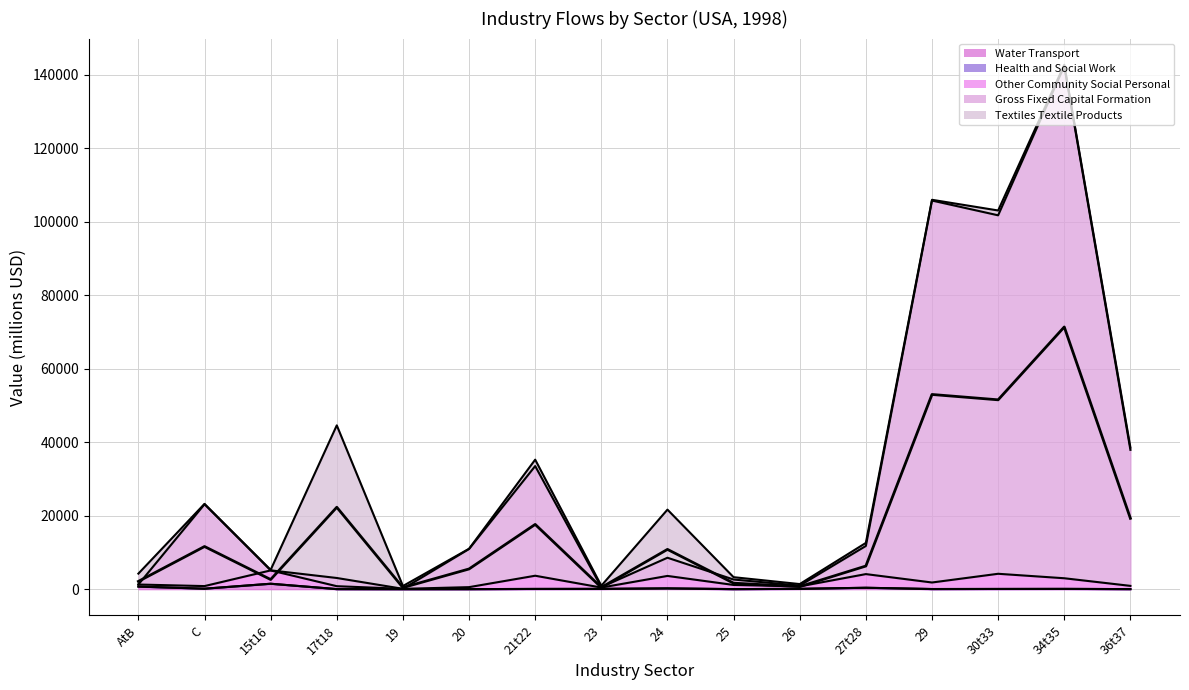

Which series ends up on top after the final intersection of Water Transport and Textiles Textile Products?

Textiles Textile Products